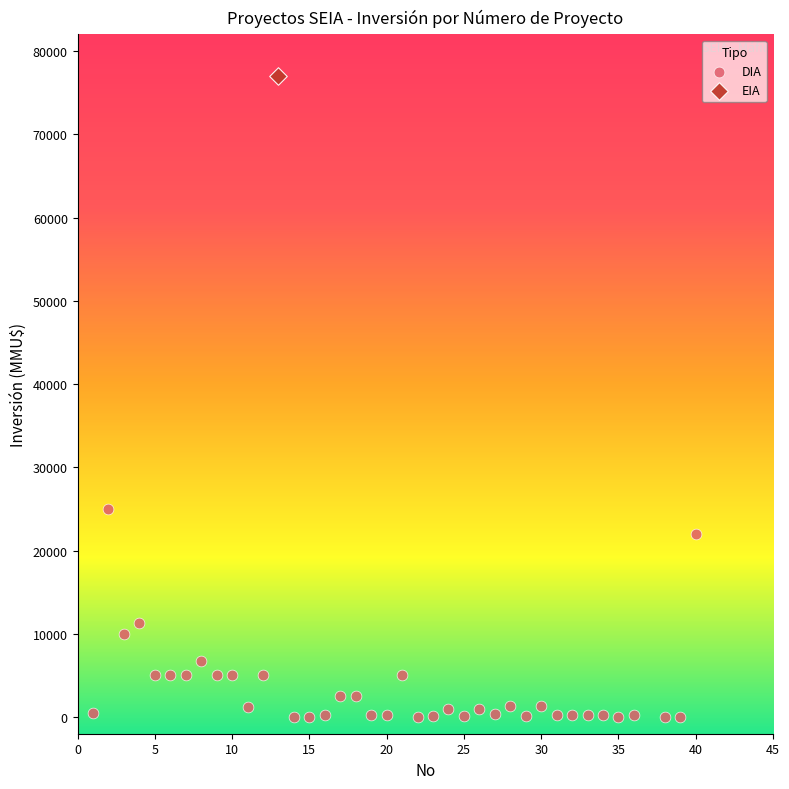

What are all the series names shown in the legend?

DIA, EIA